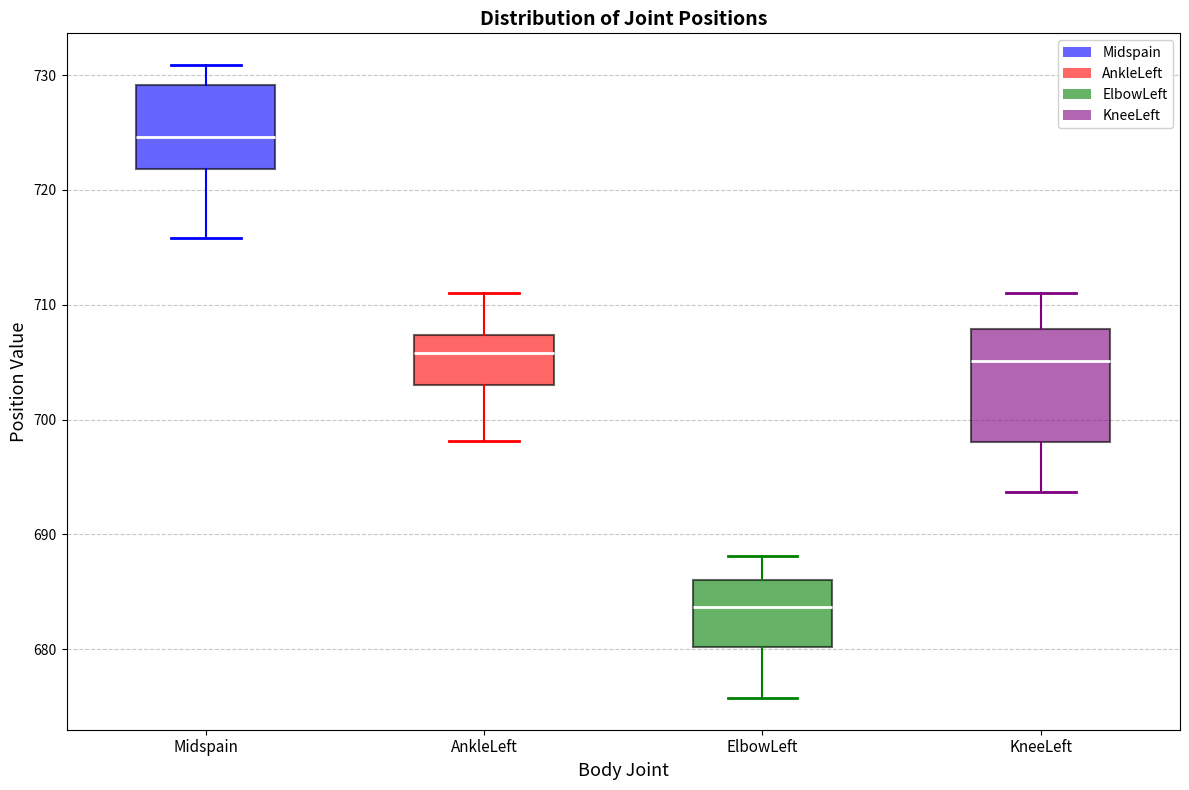

Reading left to right, read every box against the y-axis: the position of its median line, the range the box covers, and the ends of its whiskers. The values are not printed on the chart, so give them approximately, as read against the axis.

Midspain: median 725, box 722 to 729, whiskers 716 to 731
AnkleLeft: median 706, box 703 to 707, whiskers 698 to 711
ElbowLeft: median 684, box 680 to 686, whiskers 676 to 688
KneeLeft: median 705, box 698 to 708, whiskers 694 to 711